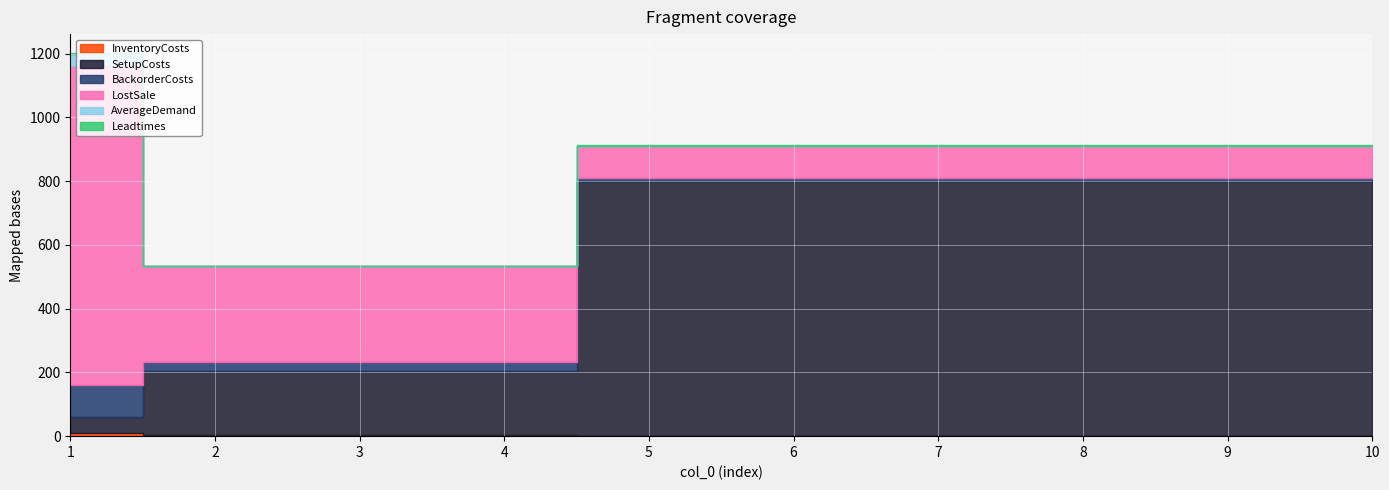

Rank the categories by SetupCosts value from lowest to highest.

1, 2, 3, 4, 5, 6, 7, 8, 9, 10